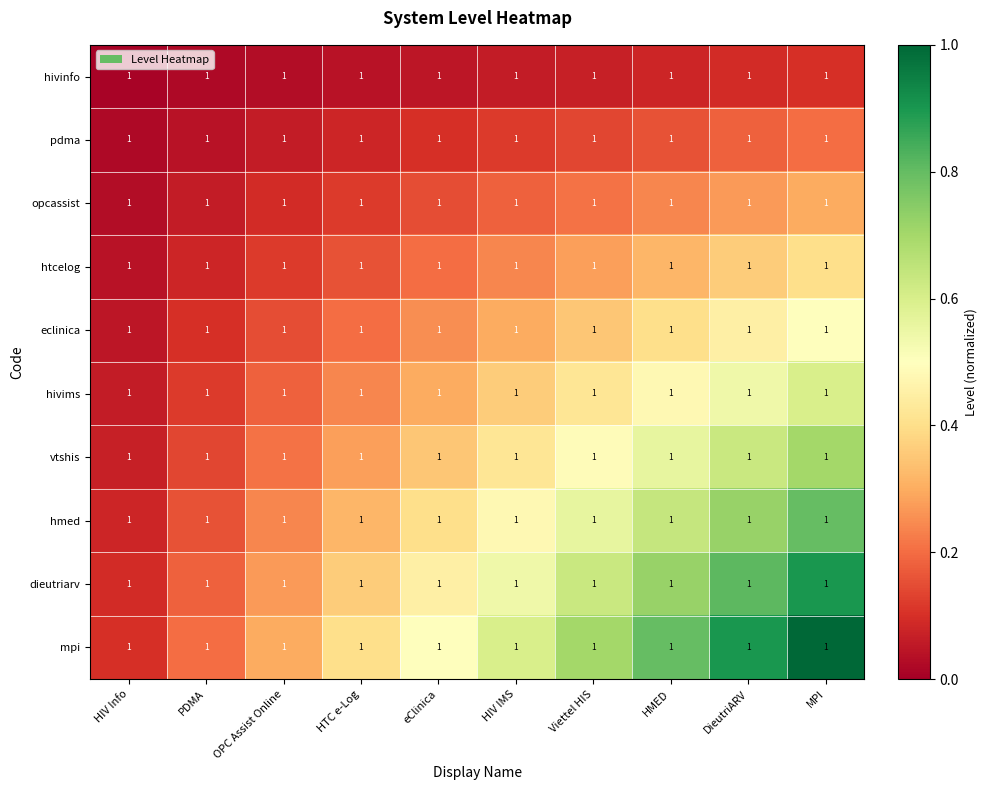

Count the number of categories in the chart.

10